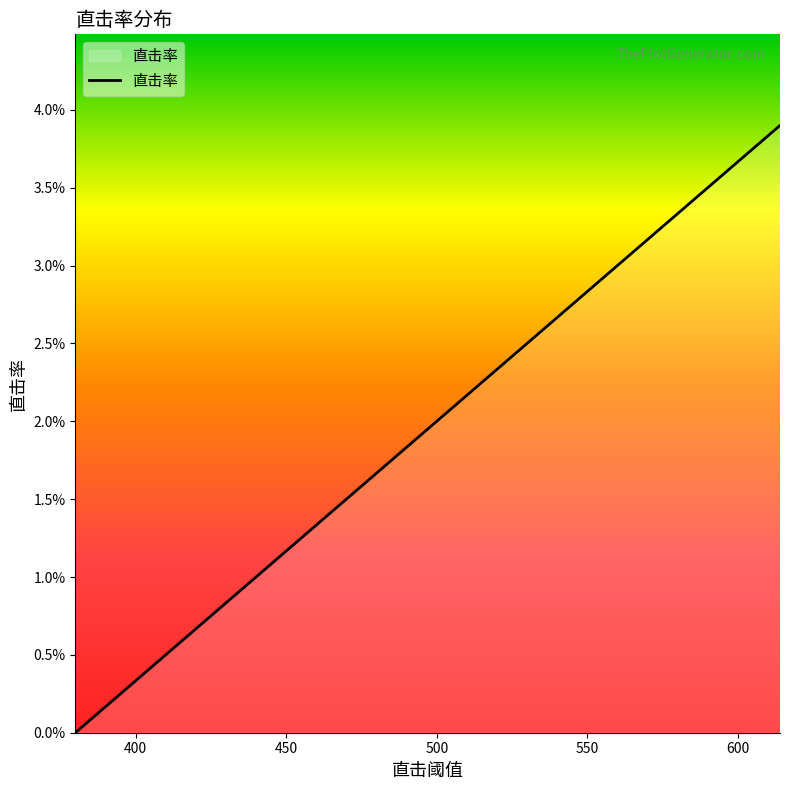

Does the chart display data point markers on the line(s)?

No